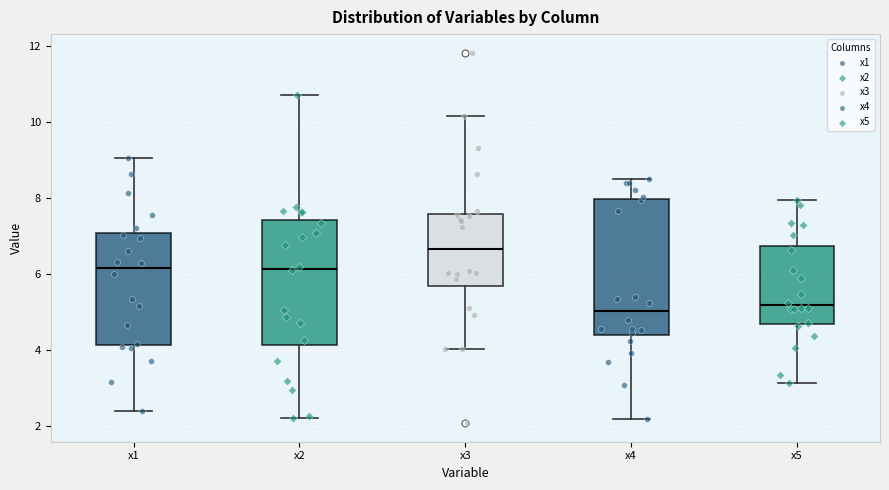

Reading left to right, transcribe this box plot: for each box, give where its median line is, the range the box spans, and where its two whiskers end, as read against the y-axis. The values are not printed on the chart, so give them approximately, as read against the axis.

x1: median 6.2, box 4.2 to 7.0, whiskers 2.4 to 9.0
x2: median 6.2, box 4.2 to 7.4, whiskers 2.2 to 10.8
x3: median 6.6, box 5.6 to 7.6, whiskers 4.0 to 10.2
x4: median 5.0, box 4.4 to 8.0, whiskers 2.2 to 8.4
x5: median 5.2, box 4.6 to 6.8, whiskers 3.2 to 8.0